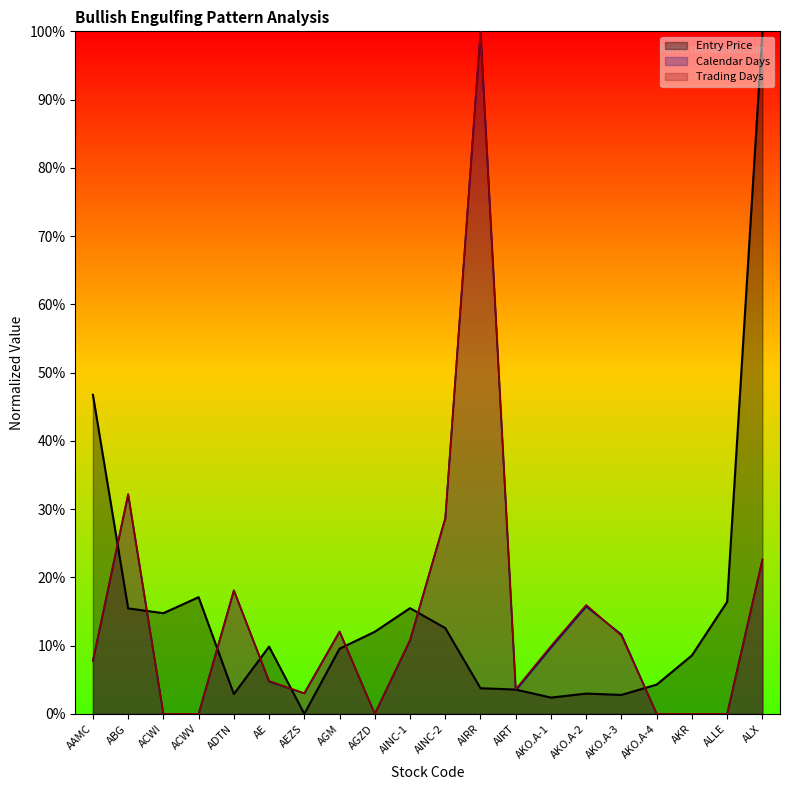

Is the value of Trading Days at AKO.A-3 greater than the value of Calendar Days at AGZD?

Yes